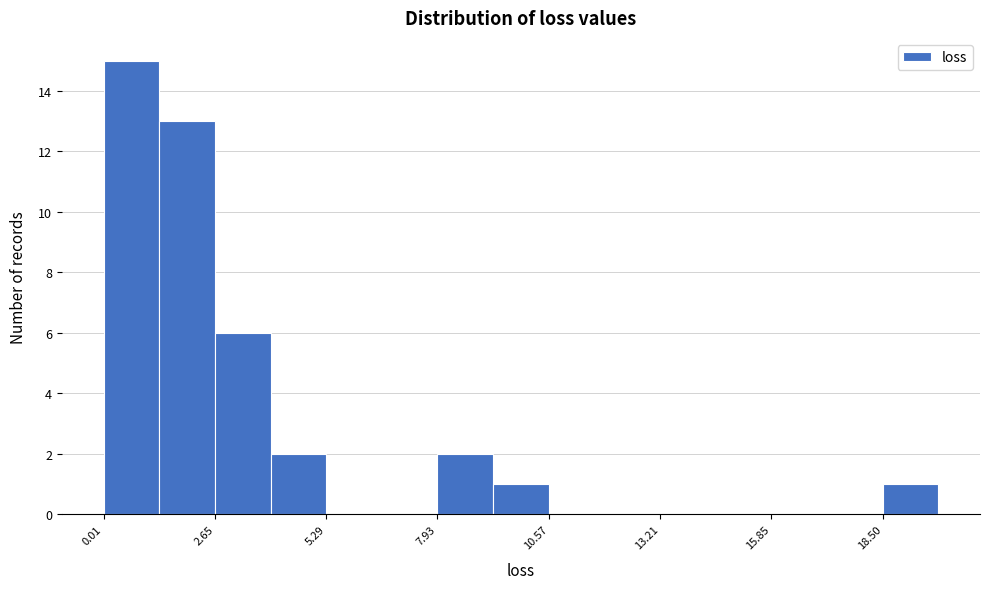

Read against the x-axis, roughly where is the centre of the tallest bar?

0.5